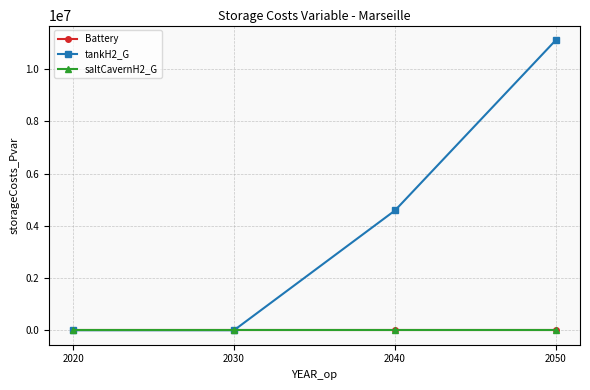

Is it true that tankH2_G equals 0.0 at 2020?

True